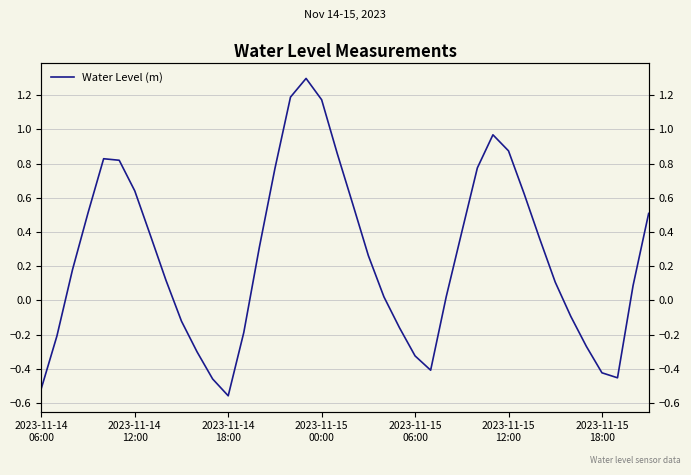

List the labels in order of value, largest first.

17, 16, 18, 29, 30, 19, 2023-11-15
06:00, 2023-11-15
12:00, 28, 15, 2023-11-15
18:00, 31, 20, 2023-11-15
00:00, 39, 27, 7, 32, 14, 21, 2023-11-14
18:00, 8, 33, 38, 26, 22, 34, 9, 23, 13, 2023-11-14
12:00, 35, 10, 24, 25, 36, 37, 11, 2023-11-14
06:00, 12